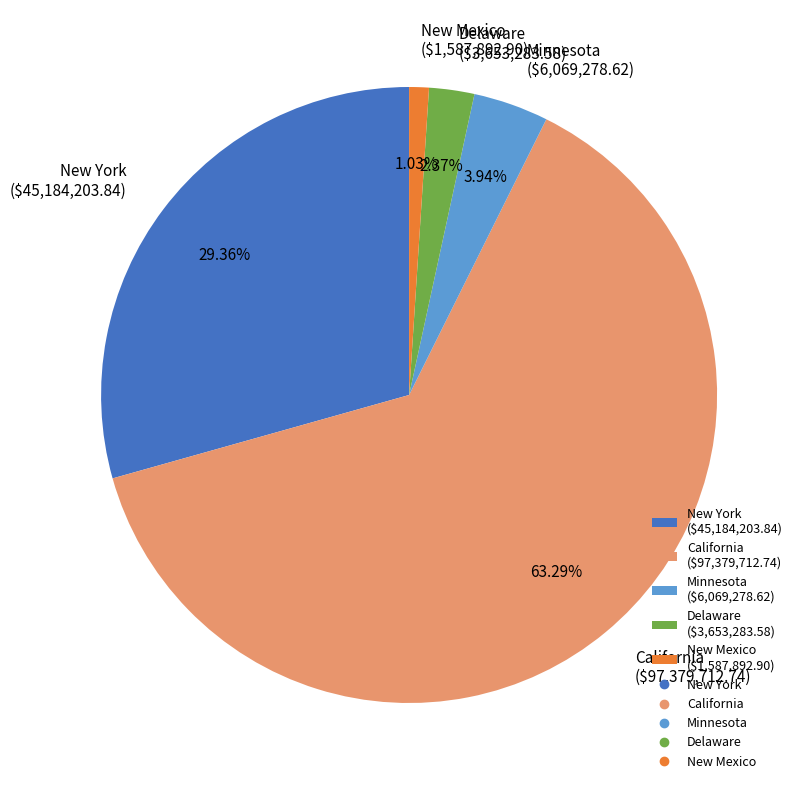

What is the largest slice in the pie chart?

California